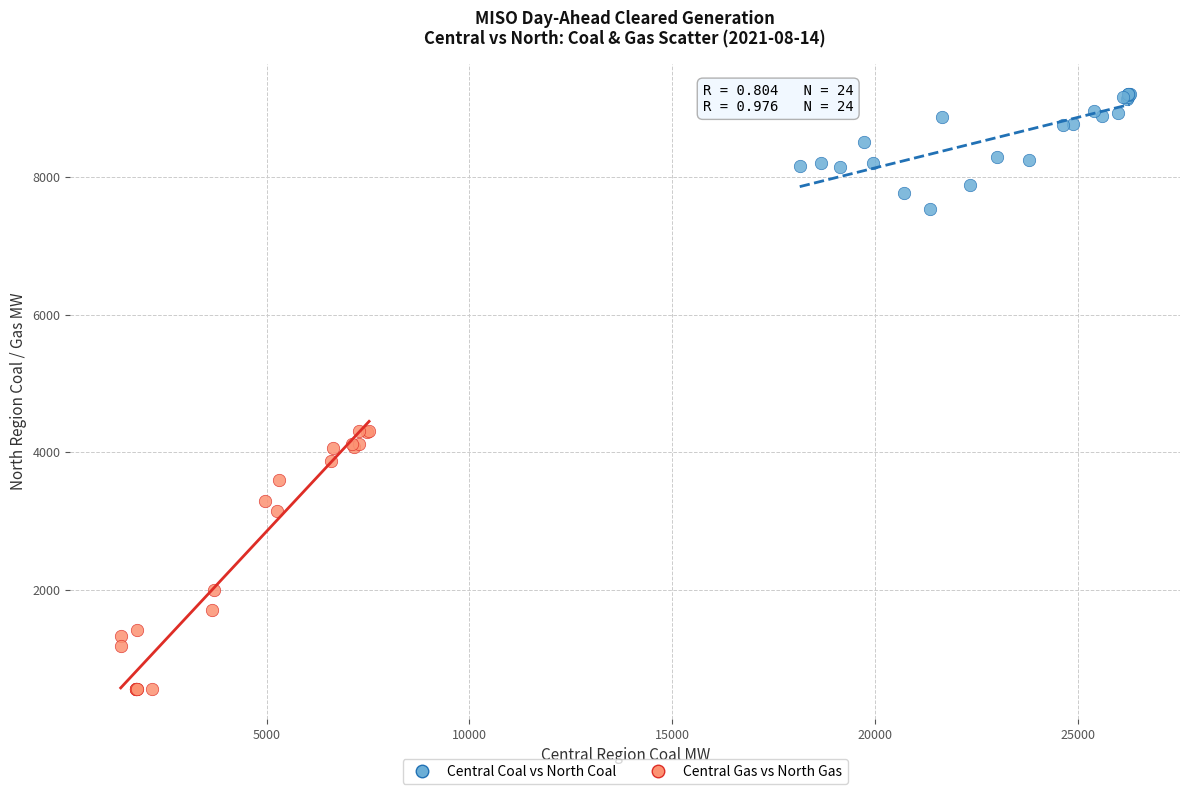

What are all the series names shown in the legend?

Central Coal vs North Coal, Central Gas vs North Gas